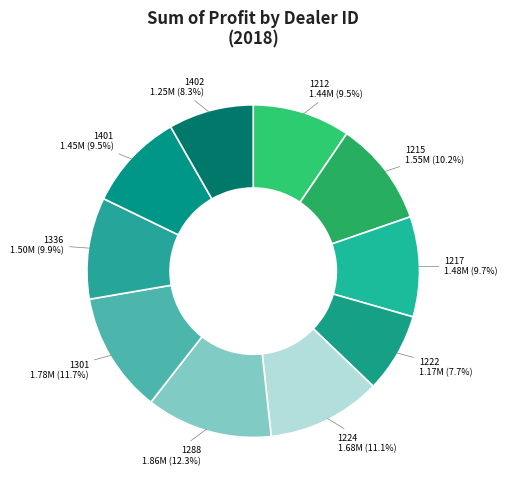

Between 1222 and 1336, which is larger?

1336